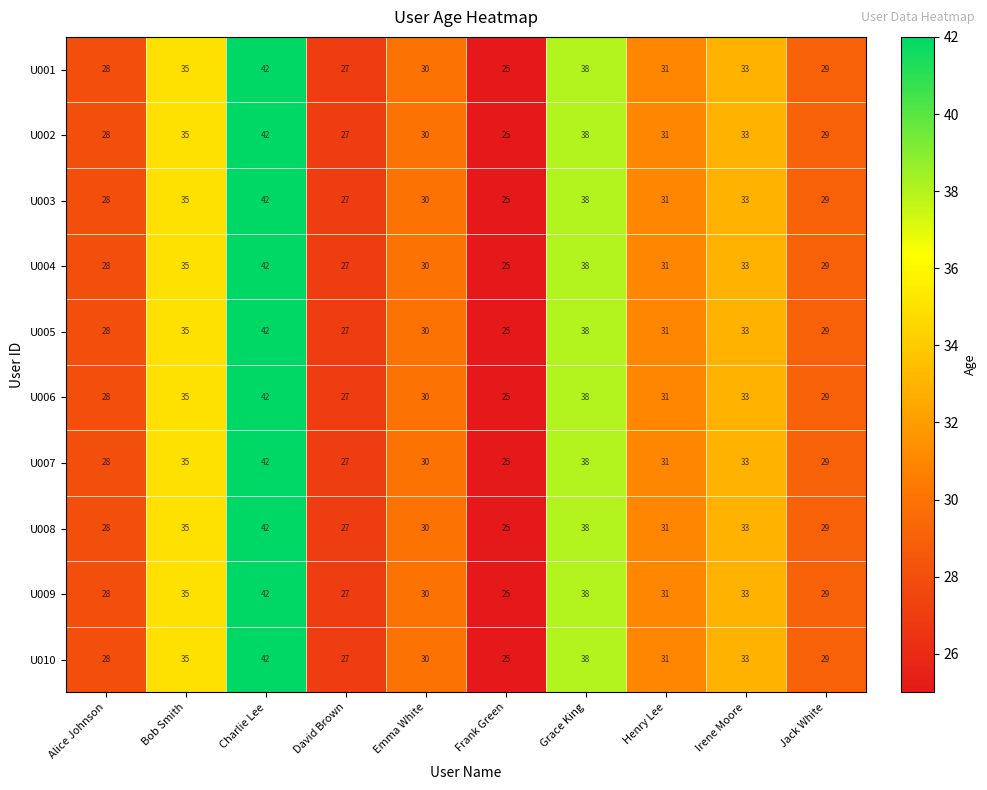

What is the greatest value displayed?

42